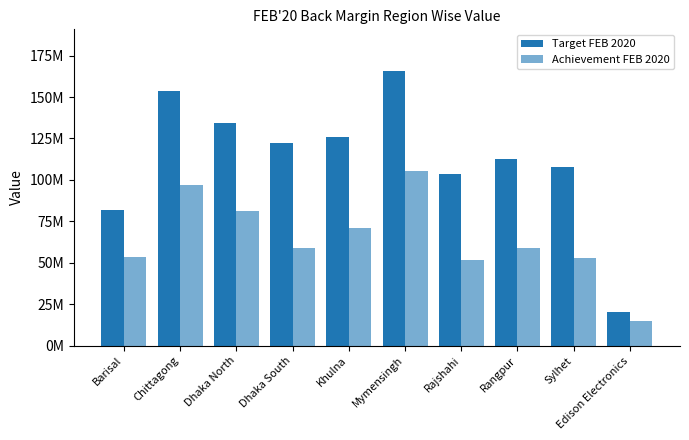

Are the bars grouped side by side (vs. stacked)?

Yes